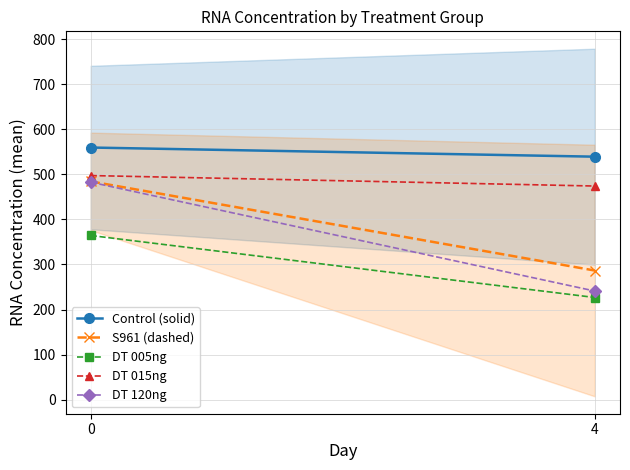

Is the value of Control (solid) at 4 greater than the value of DT 005ng at 4?

Yes